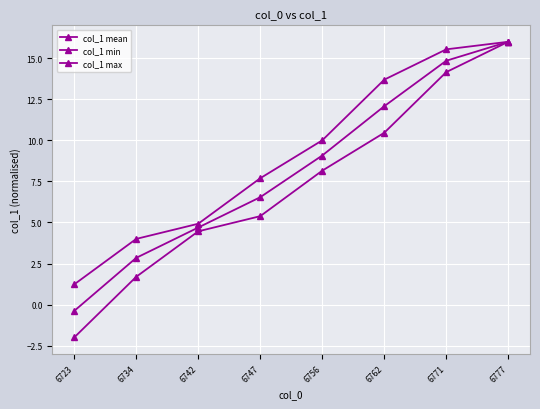

Rank the series by their average value, from lowest to highest.

col_1 min, col_1 mean, col_1 max